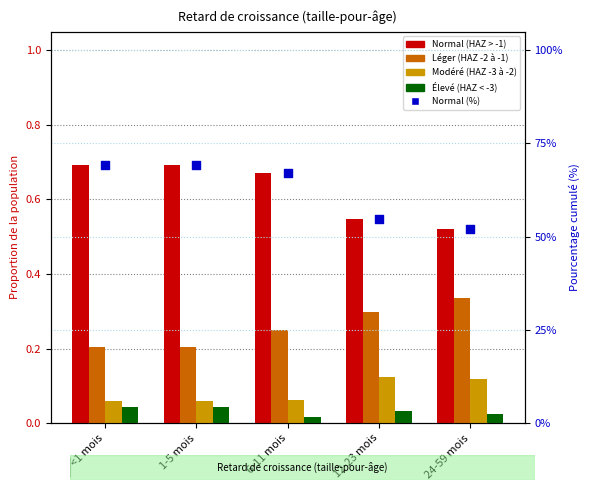

Which series has the largest total across all categories?

Normal proportion (%)